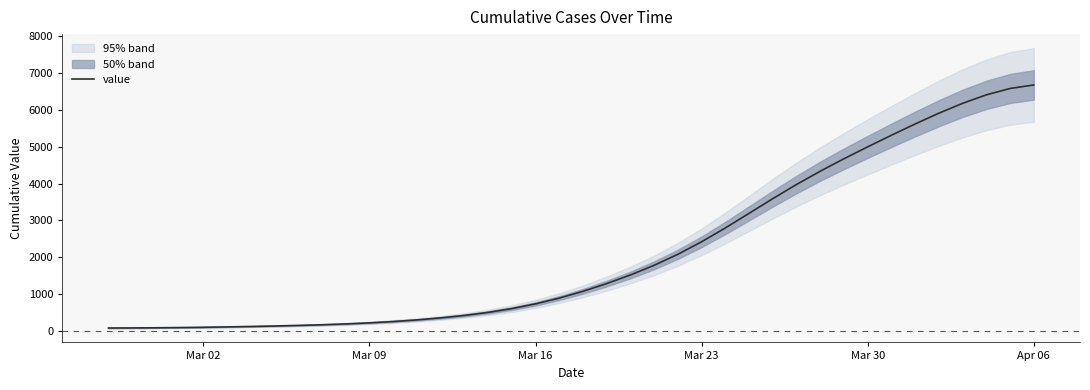

How many lines are shown in the chart?

1